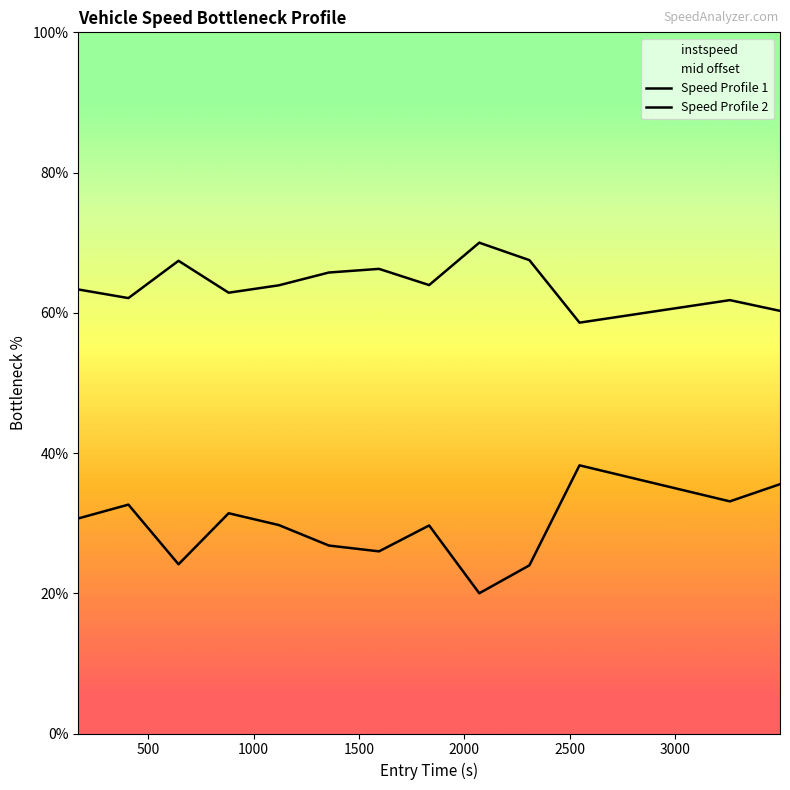

At how many categories does at least one series exceed 46?

15